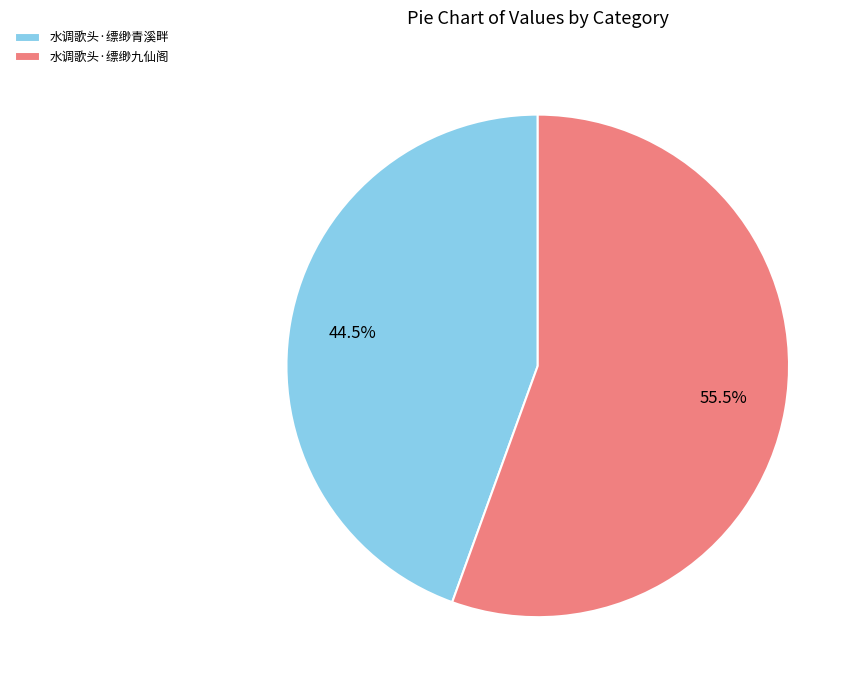

How many slices are in this pie chart?

2